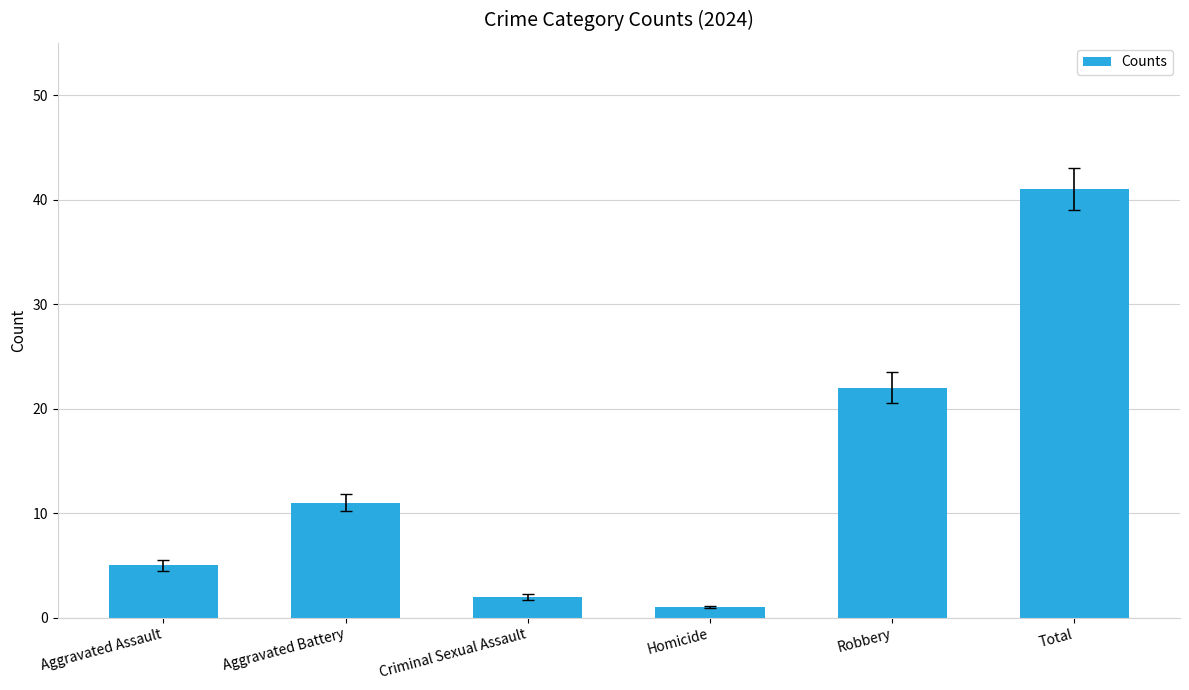

The chart shows a value of 16 at Aggravated Battery. True or false?

False